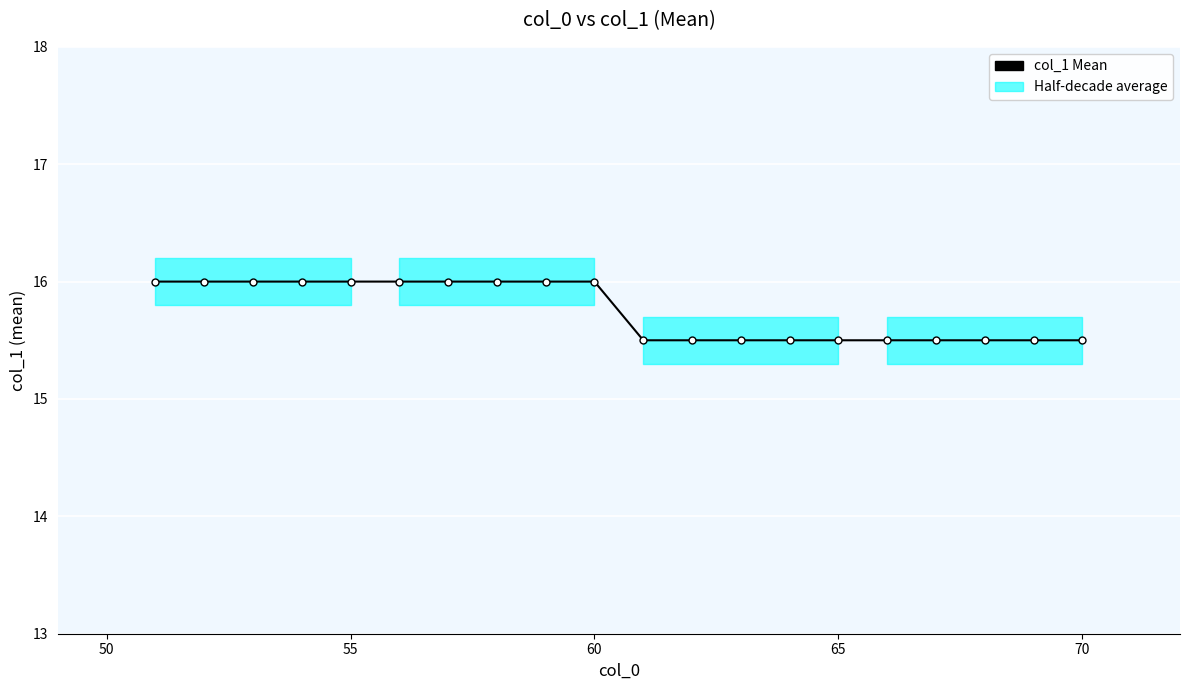

True or false: the data shows 9.8 at 55.

False